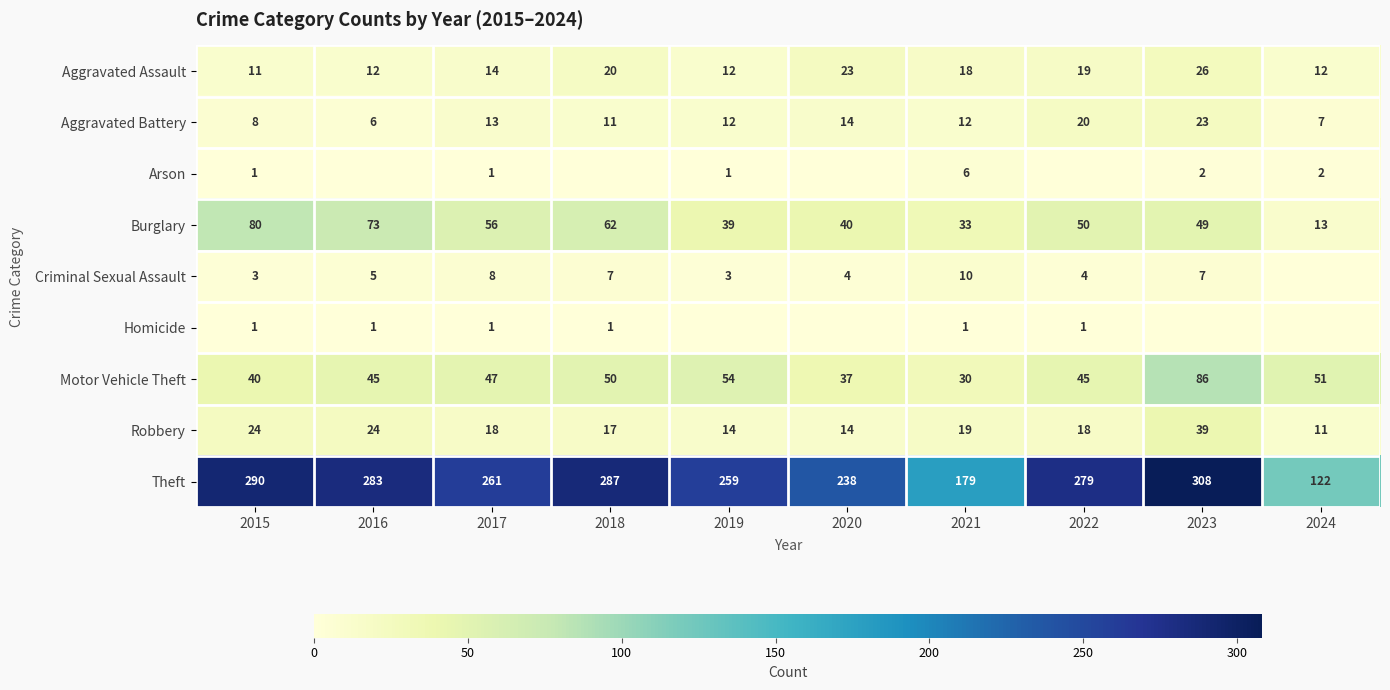

What is the total value across all series at 2021?

308